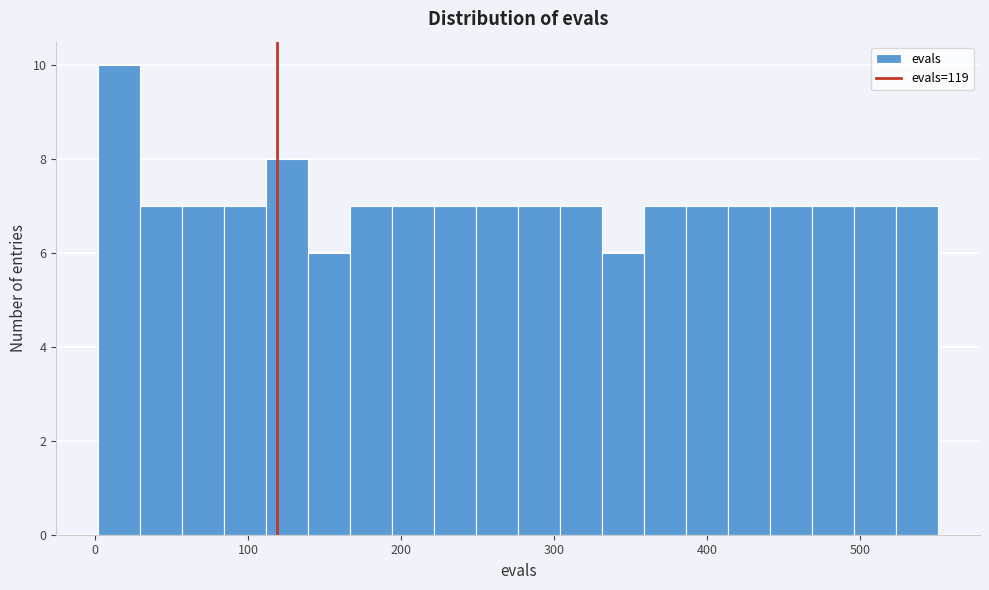

Around what value on the x-axis is the tallest bar? Give the approximate position of its centre, as read against the axis.

20